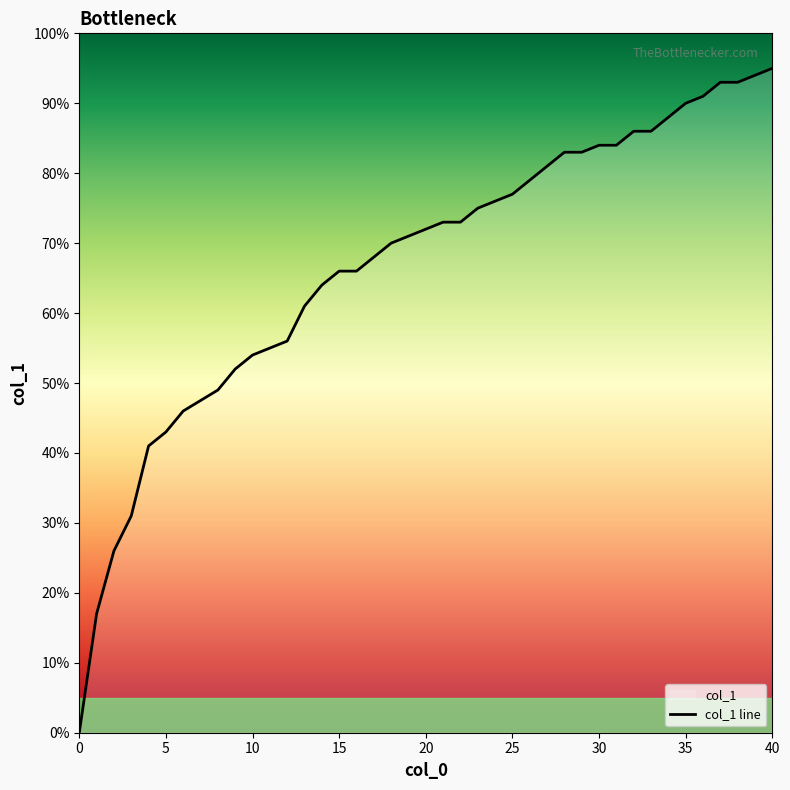

Count the number of categories in the chart.

40